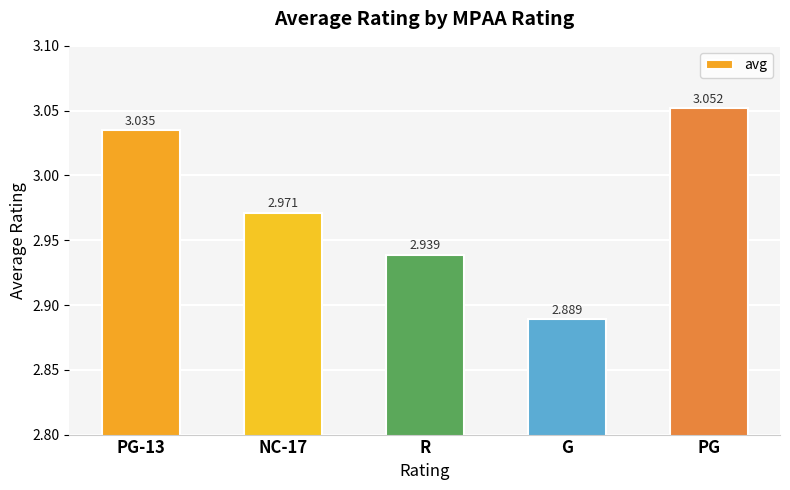

How many data points does each series have?

5